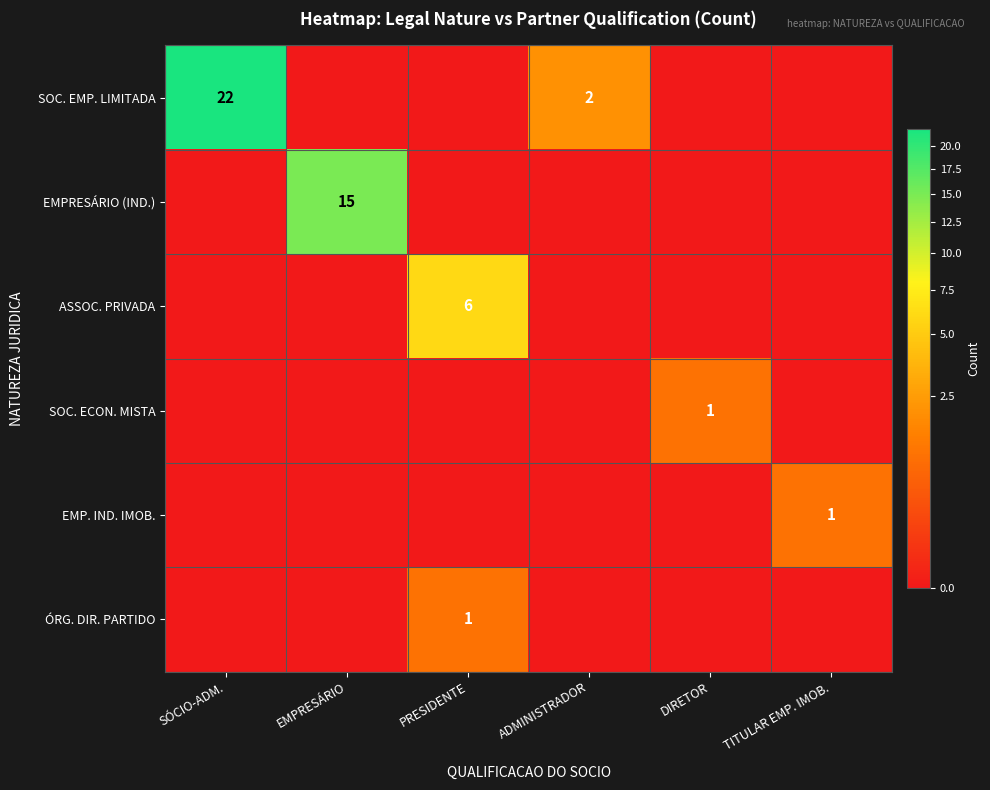

Count the number of categories in the chart.

6